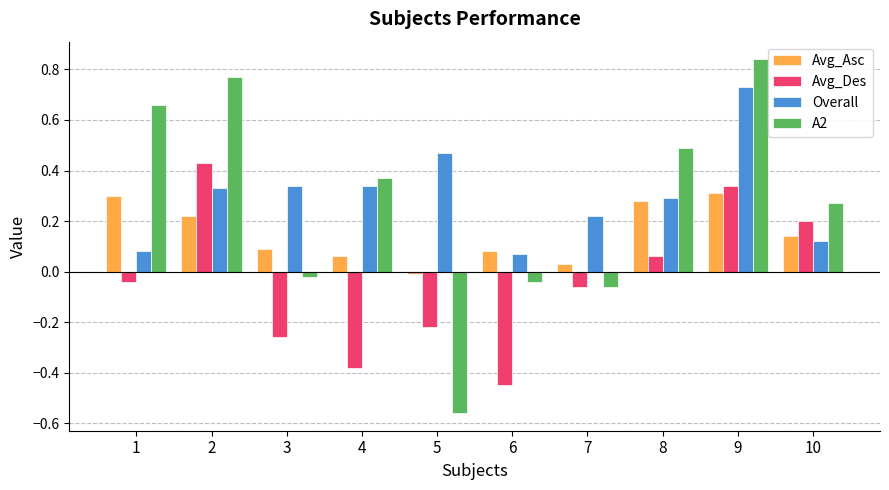

Between 1 and 5, which series saw the biggest shift?

A2